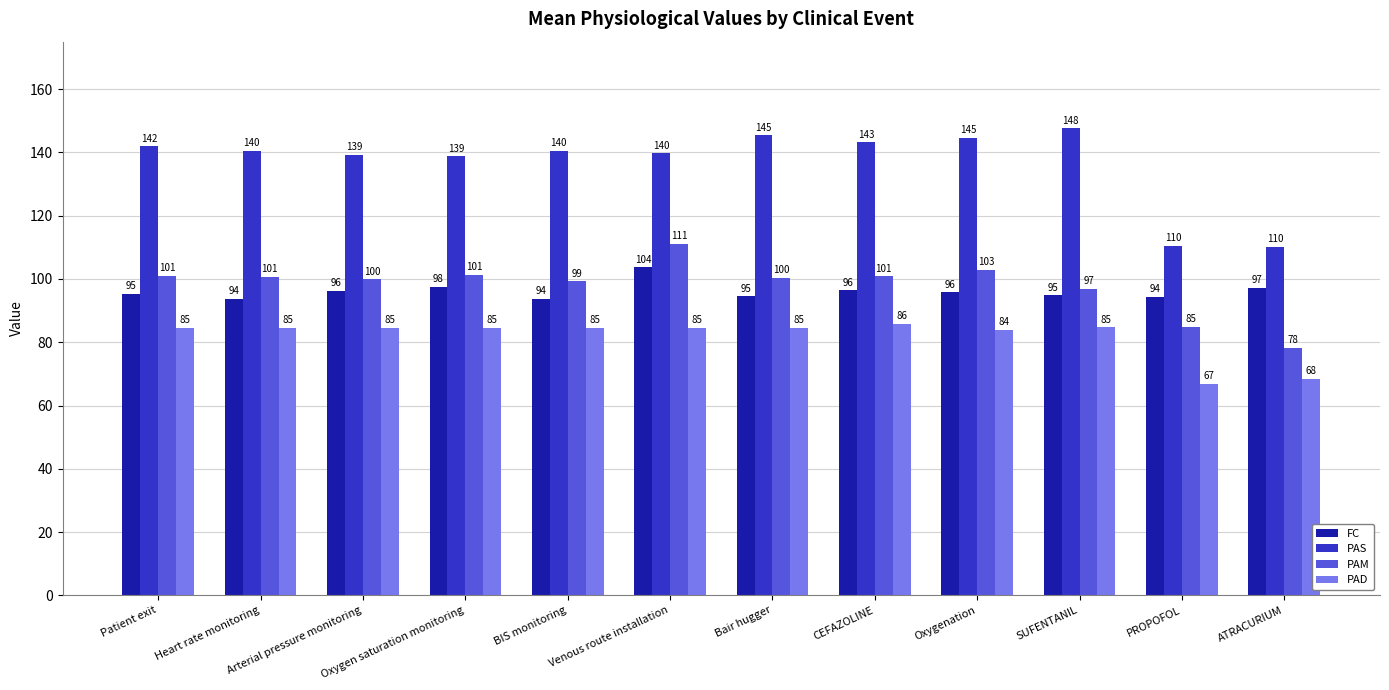

Which series has the largest total across all categories?

PAS